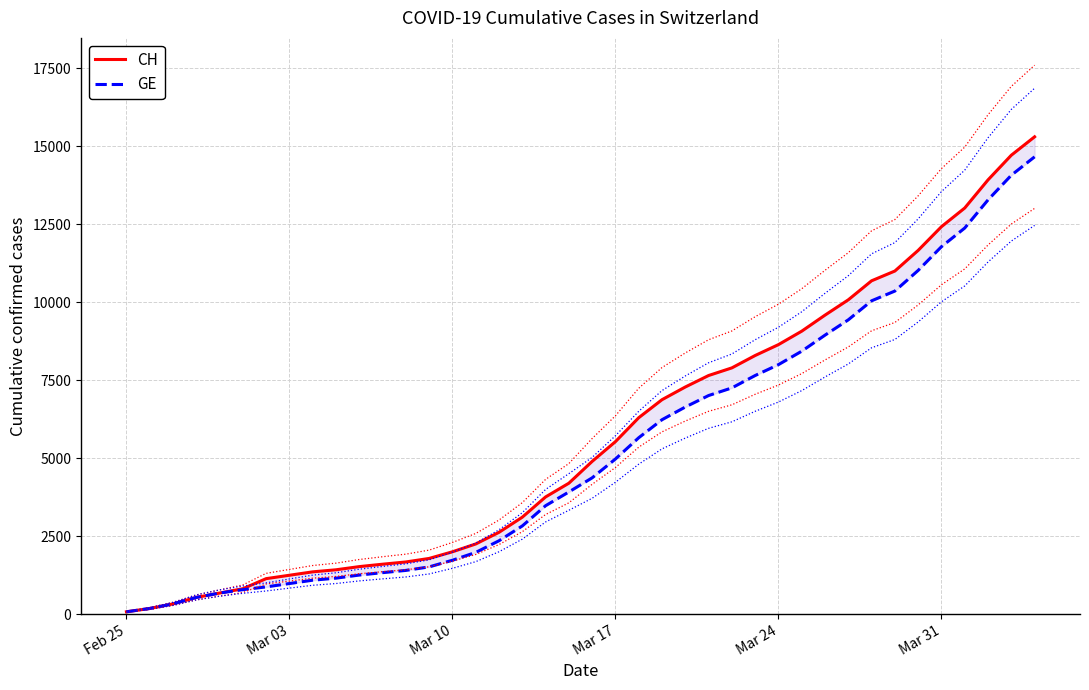

What is the value of the CH point at the 40th from the left?

15304